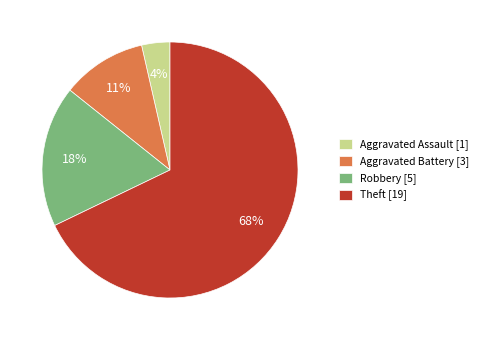

Between Aggravated Assault [1] and Theft [19], which is larger?

Theft [19]